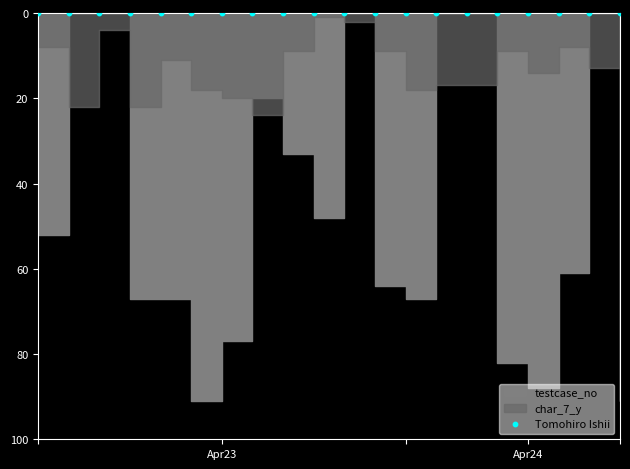

At how many categories does at least one series exceed 72?

5